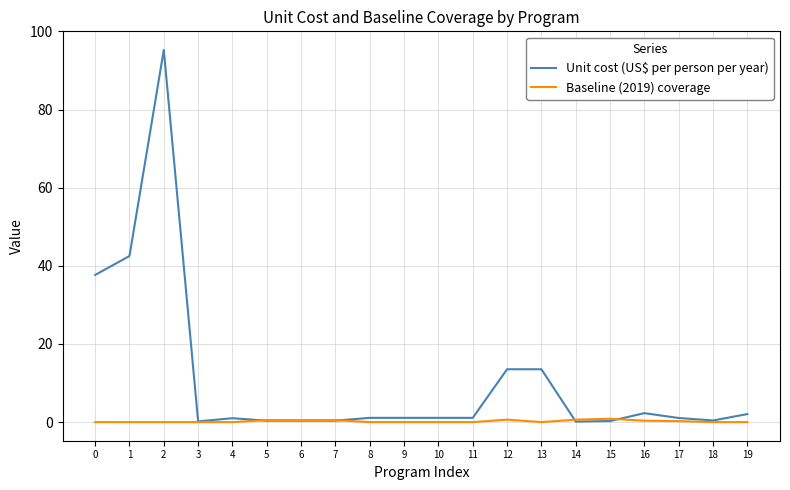

What is the greatest value displayed?

95.3